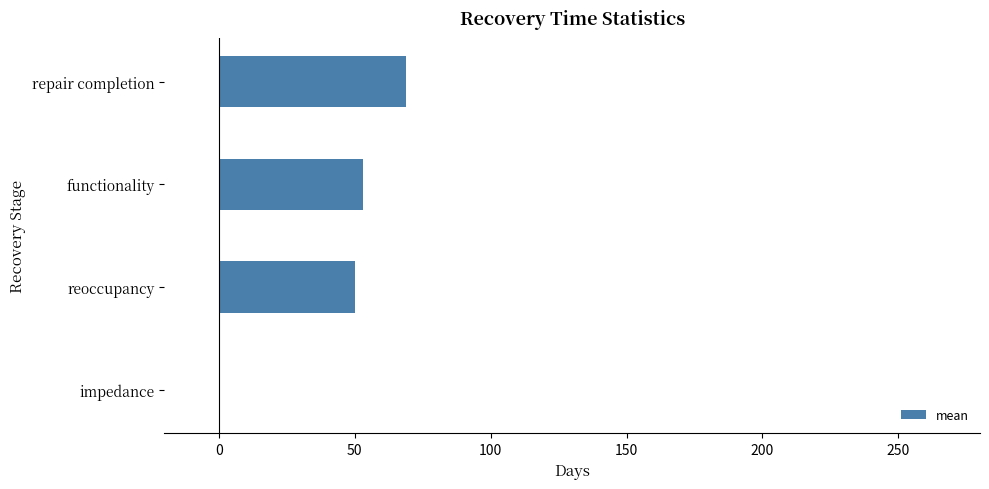

What is the sum of all values?

172